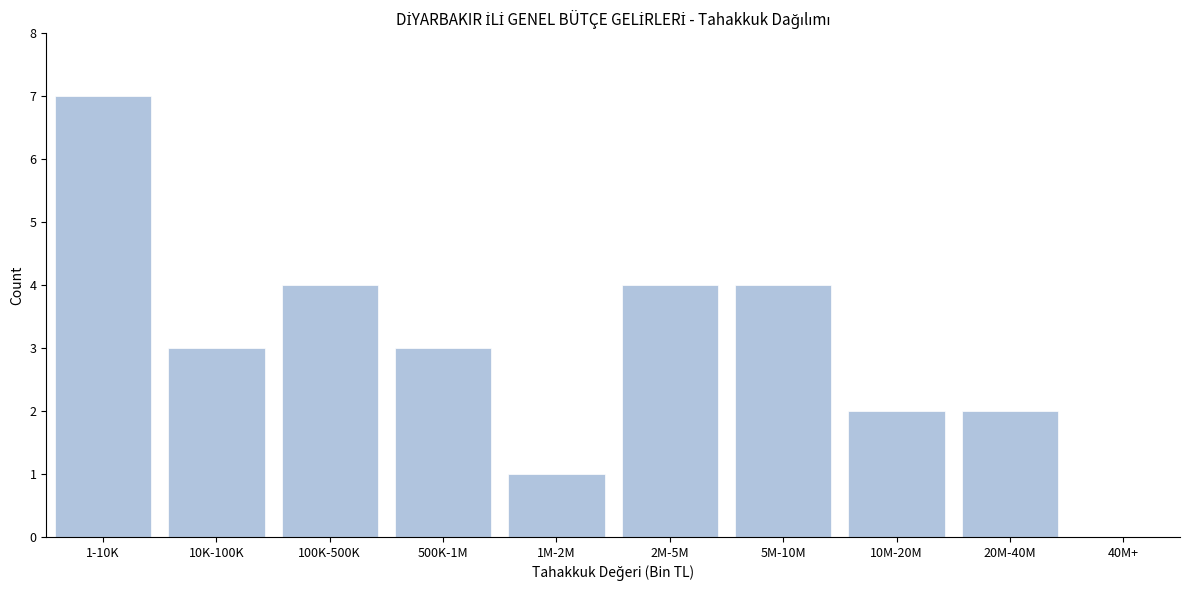

Reading right to left, transcribe all the data shown in this chart.

40M+=0	20M-40M=2	10M-20M=2	5M-10M=4	2M-5M=4	1M-2M=1	500K-1M=3	100K-500K=4	10K-100K=3	1-10K=7